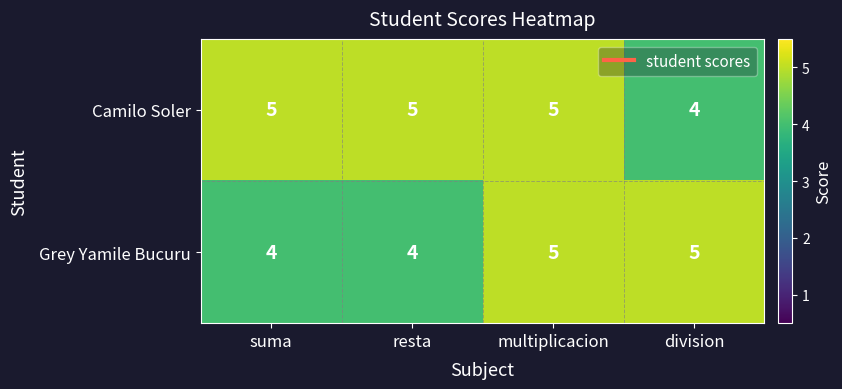

What is the maximum value shown in the chart?

5